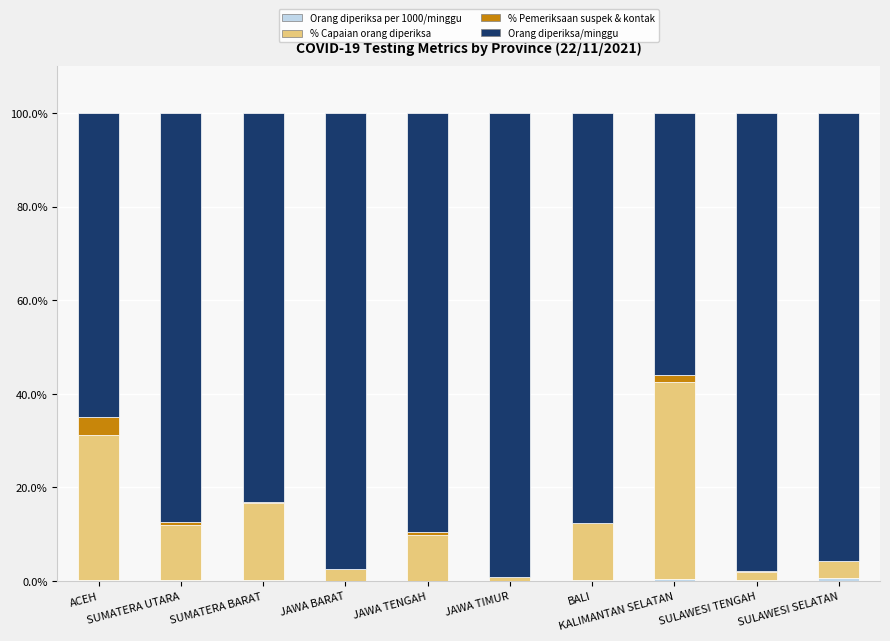

Count the number of data series in this chart.

4